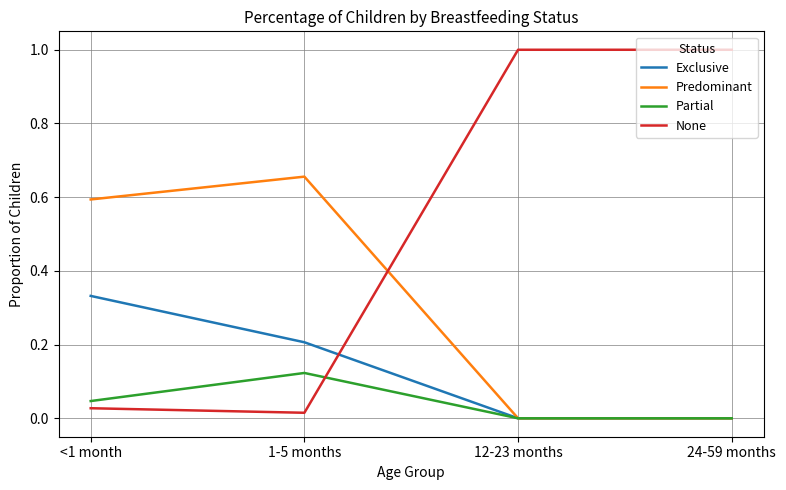

In Predominant, how many points are higher than both neighbors (excluding endpoints)?

1